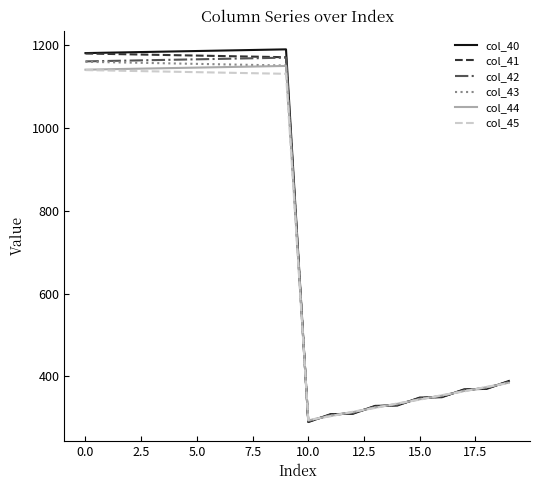

What is the minimum value shown in the chart?

290.0